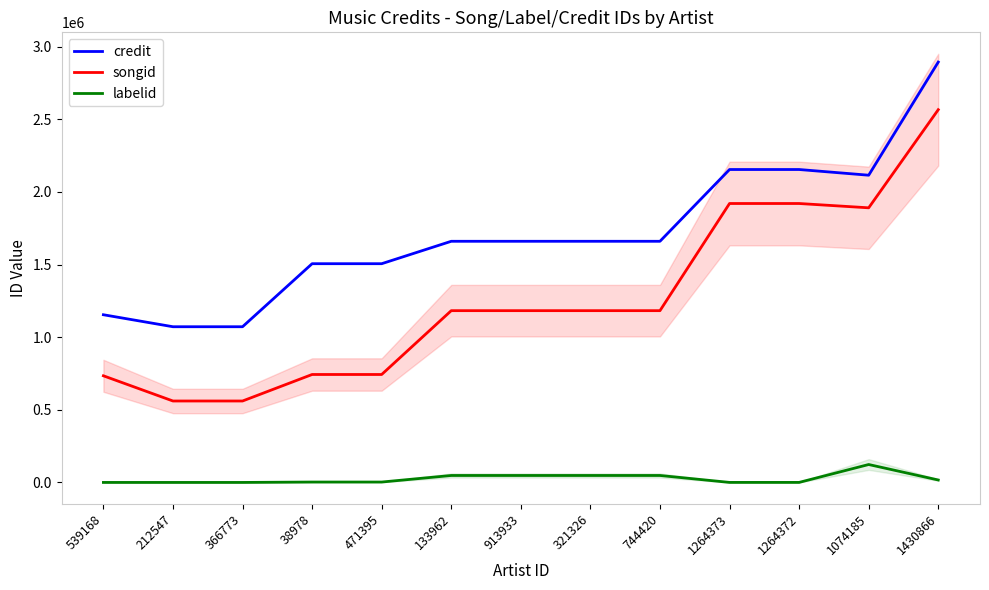

What is the greatest value displayed?

2893007